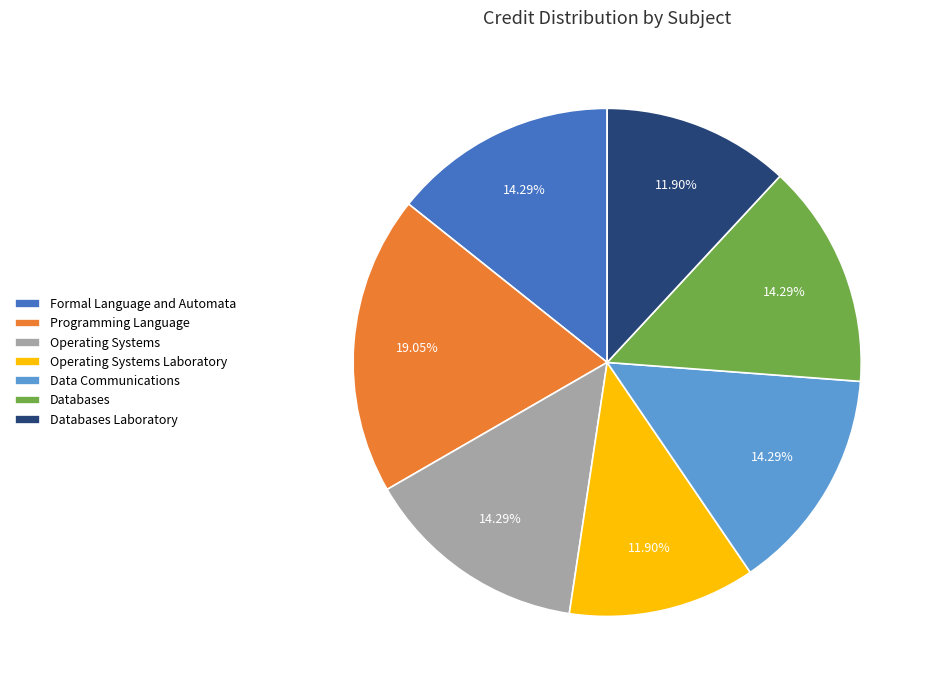

Combined, do Databases Laboratory and Formal Language and Automata account for over 50%?

No